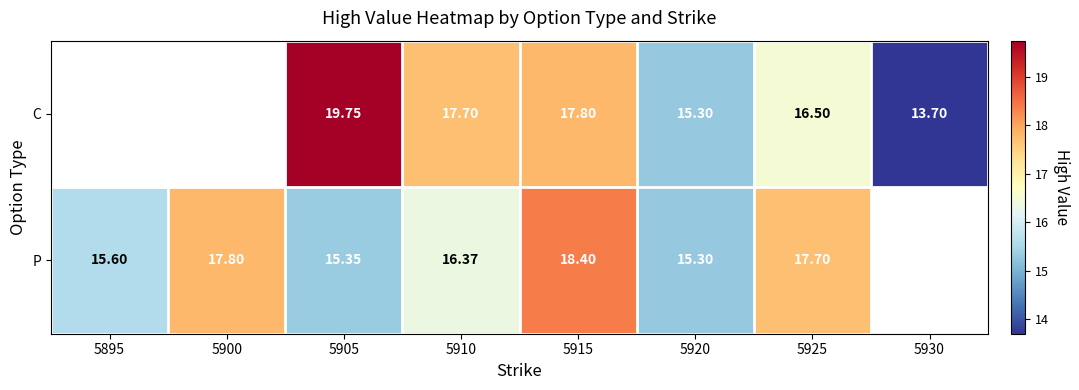

Rank the series at 5925 from highest to lowest value.

P, C